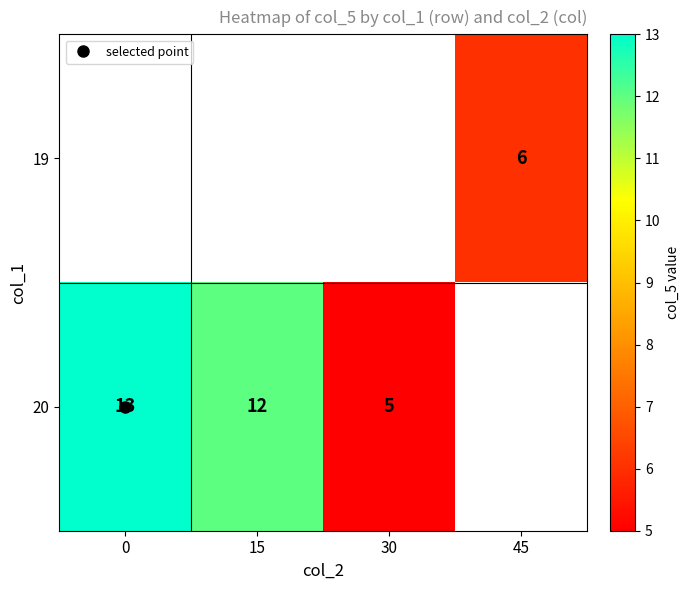

The value of 19 at 45 is 6.0. True or false?

True